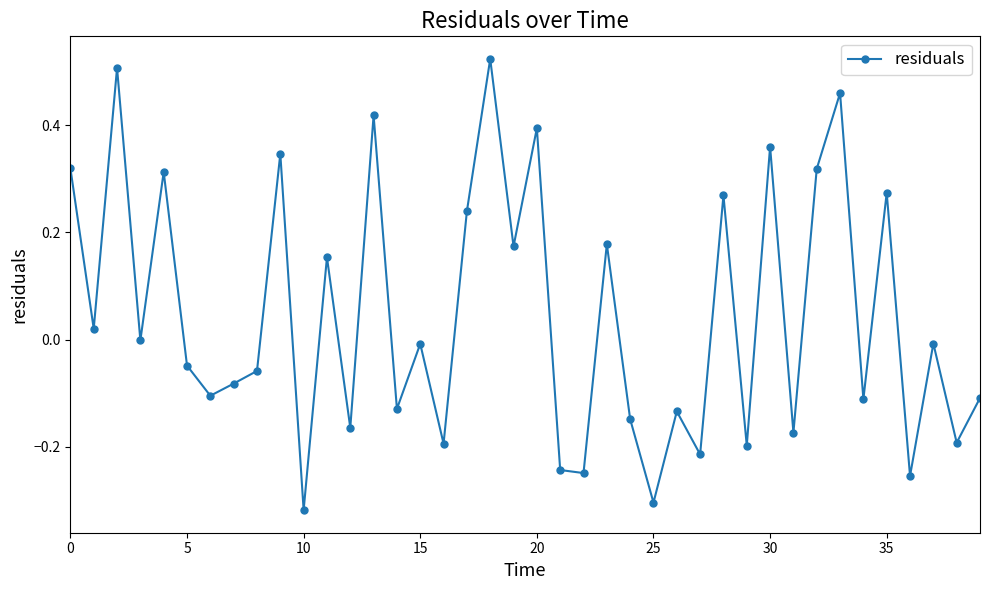

How many categories are shown in the chart?

40